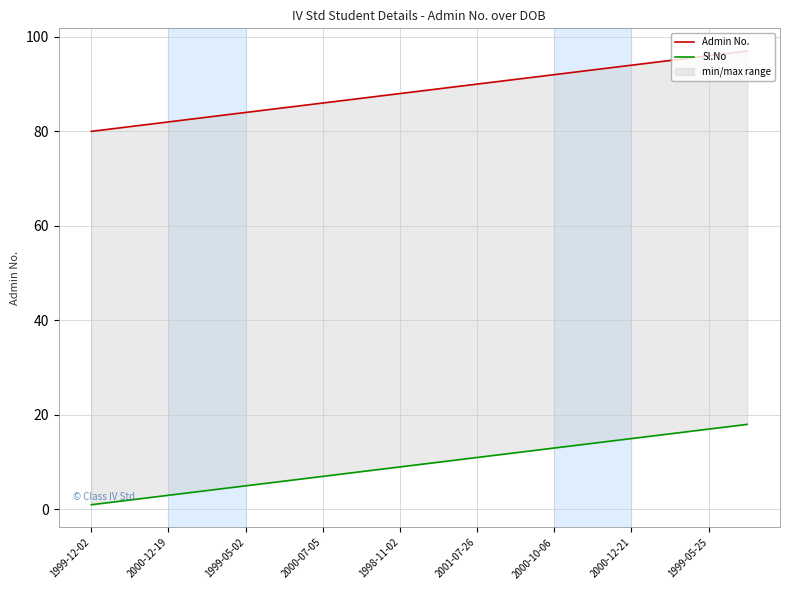

What is the greatest value displayed?

97